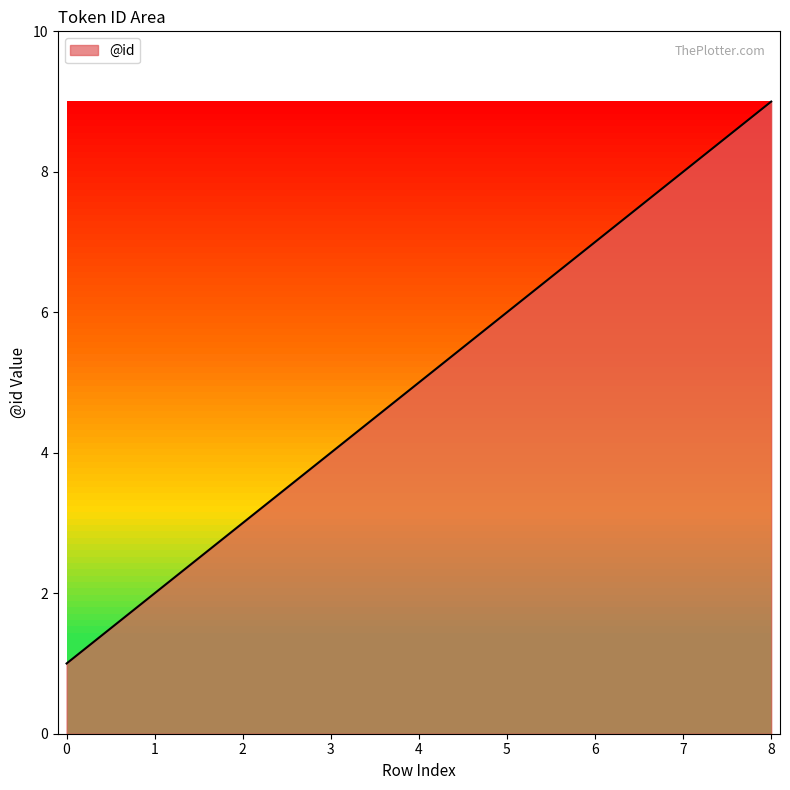

What value does the data have at 4?

5